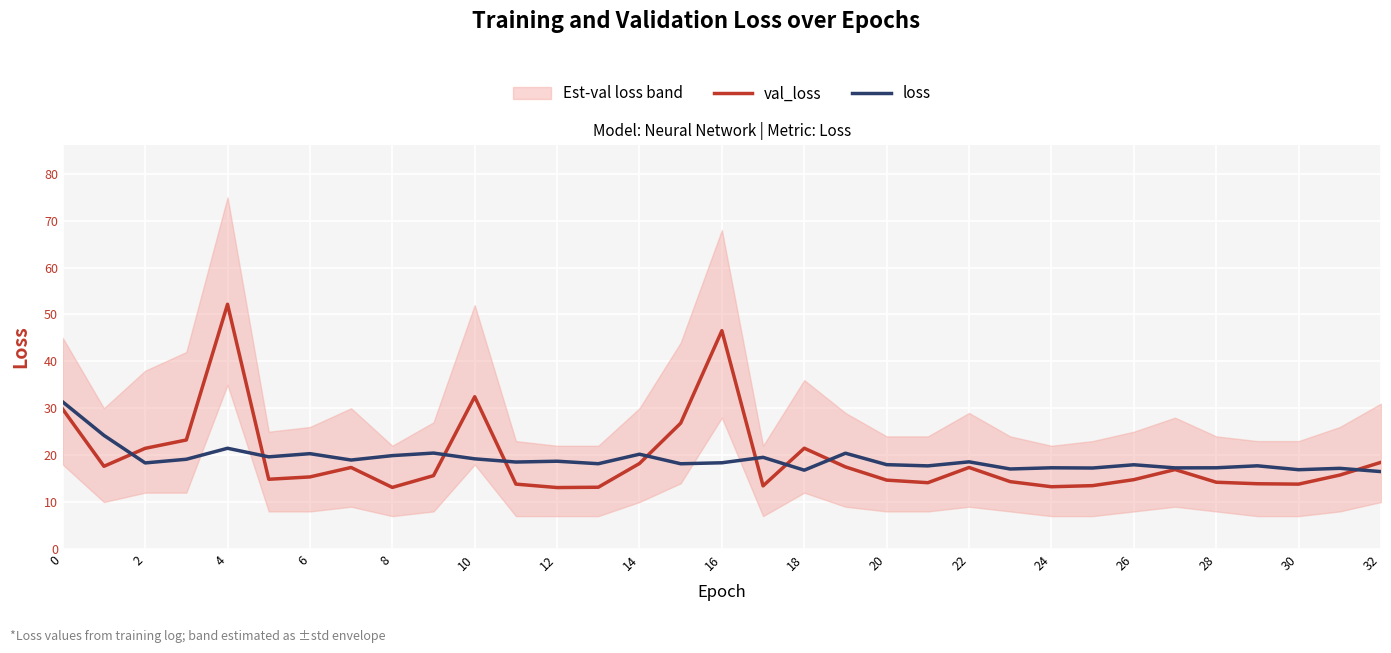

How many intersections are there between val_loss and loss?

9